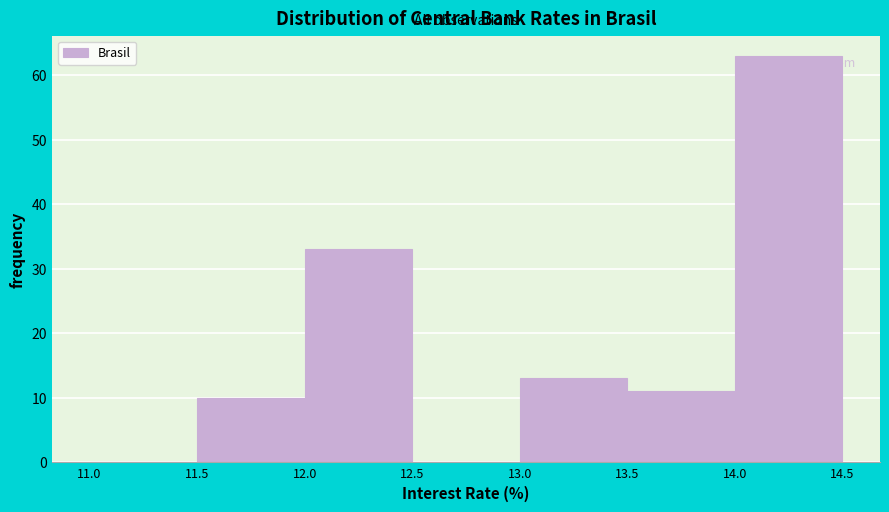

How tall is the bar that spans 13.5 to 14.0 on the x-axis? The values are not printed on the chart, so give them approximately, as read against the axis.

11